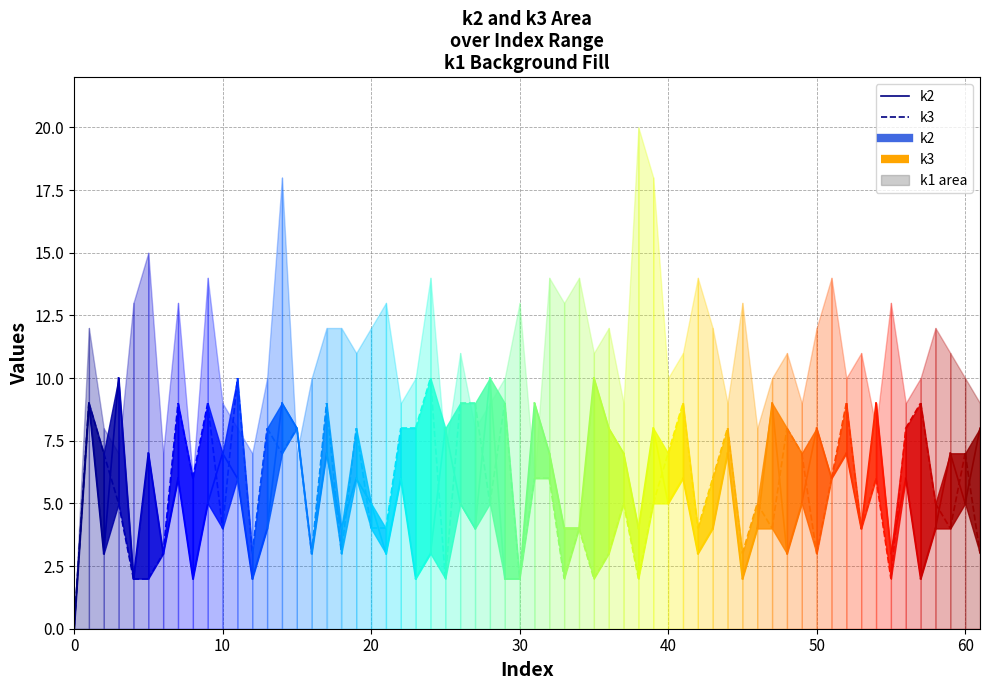

Which series has the largest total across all categories?

k2